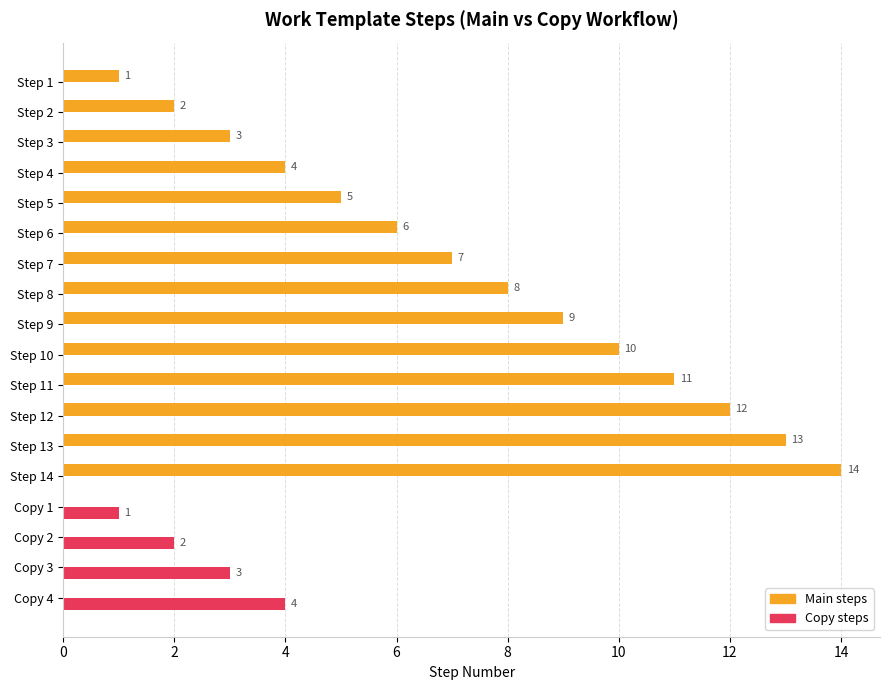

Which category has the highest value in the Main steps series?

Step 14